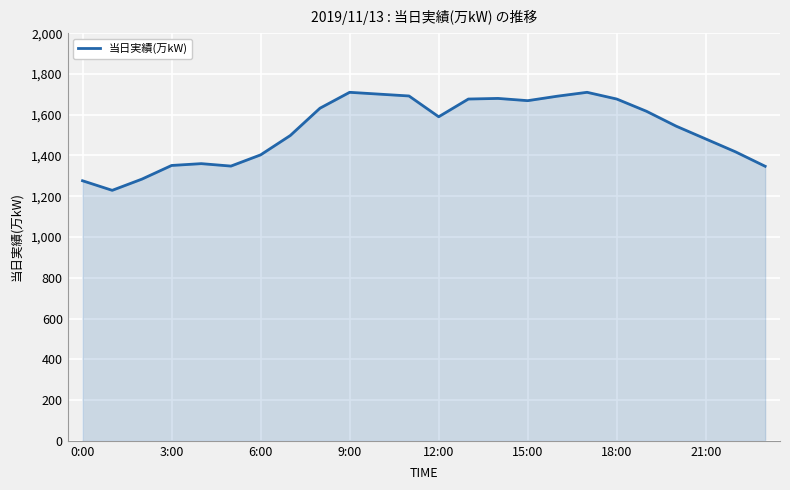

How many lines are shown in the chart?

1